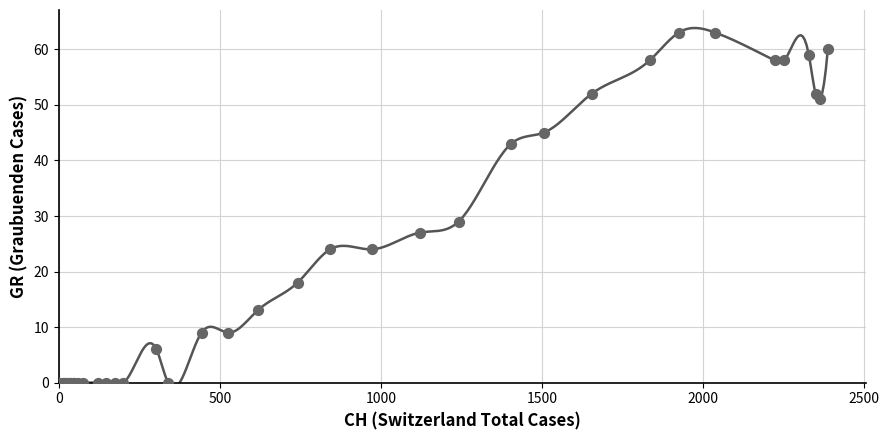

What Y value in the scatter plot is closest to 31?

29